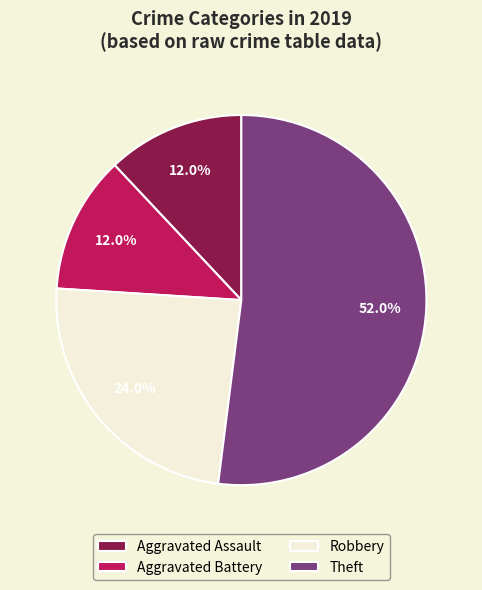

How many slices are in this pie chart?

4